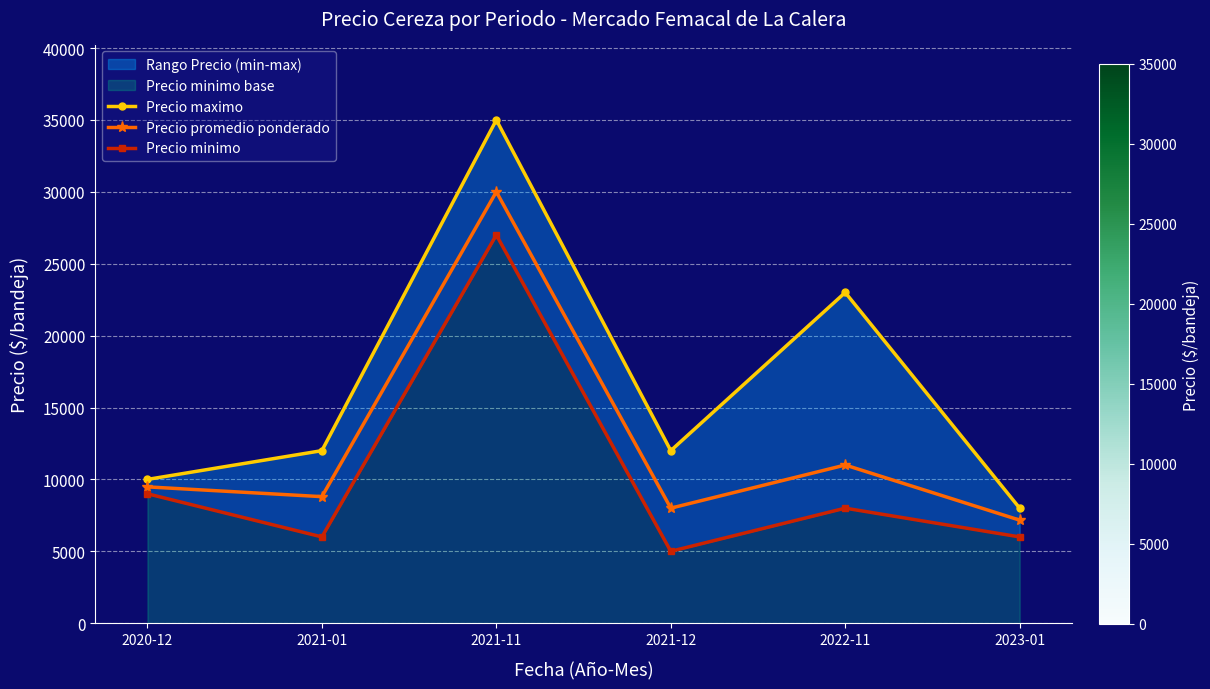

Reading left to right, extract all data points from this chart.

Precio maximo: 2020-12=10000	2021-01=12000	2021-11=35000	2021-12=12000	2022-11=23000	2023-01=8000
Precio promedio ponderado: 2020-12=9480	2021-01=8800	2021-11=30000	2021-12=8000	2022-11=11000	2023-01=7167
Precio minimo: 2020-12=9000	2021-01=6000	2021-11=27000	2021-12=5000	2022-11=8000	2023-01=6000